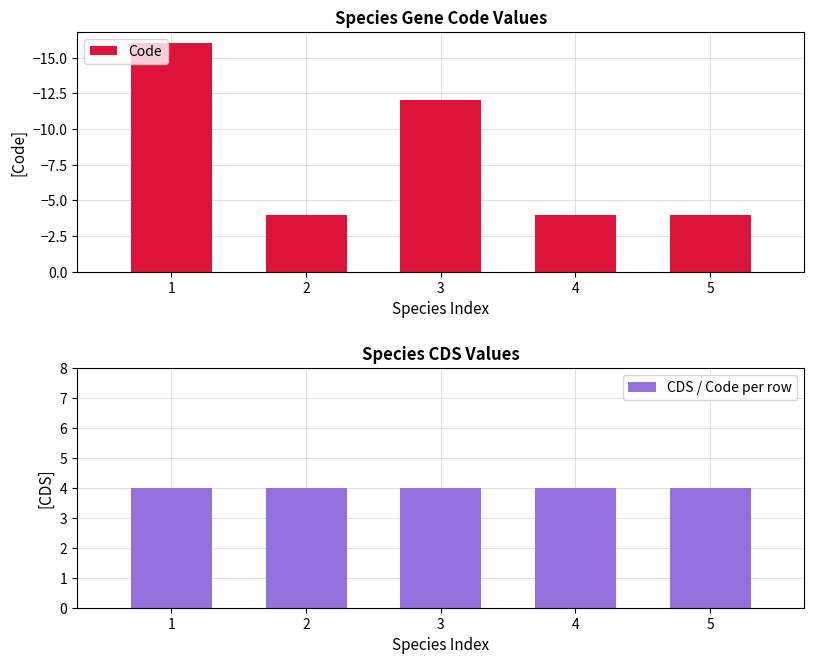

What is the value of the Code bar at the 1st from the left?

-16